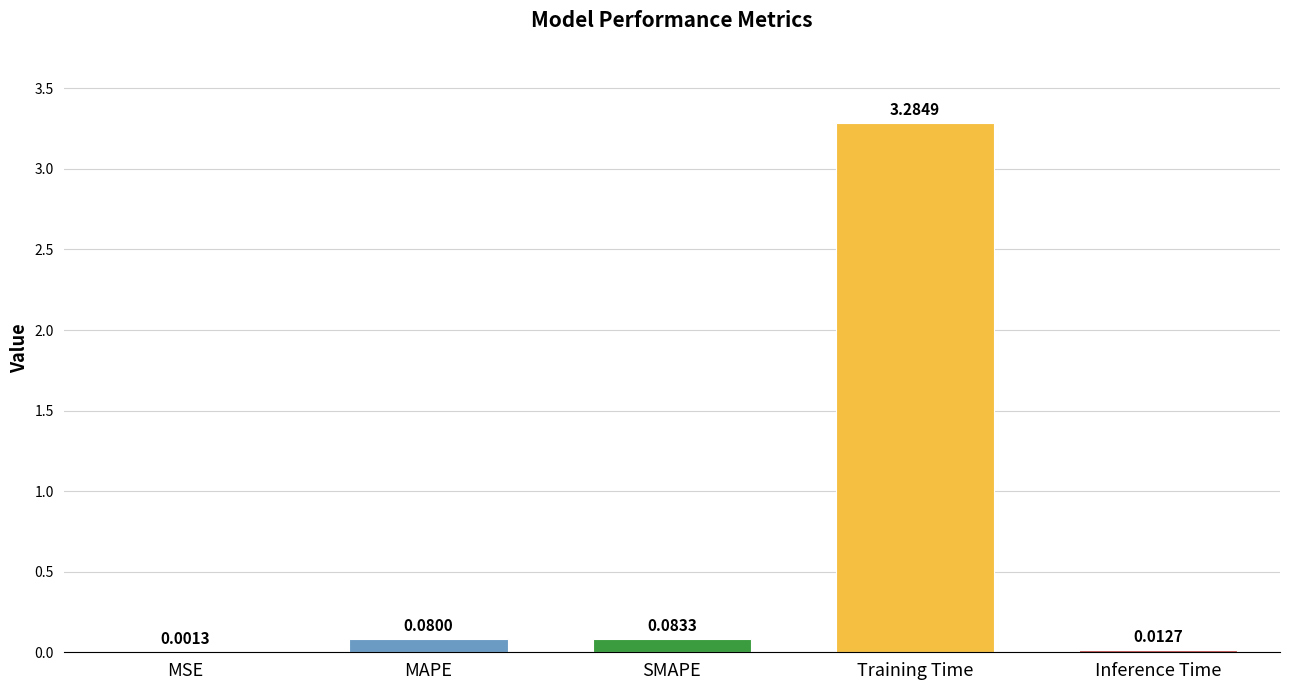

Reading left to right, what are all the values shown in this chart?

0.0	0.1	0.1	3.3	0.0